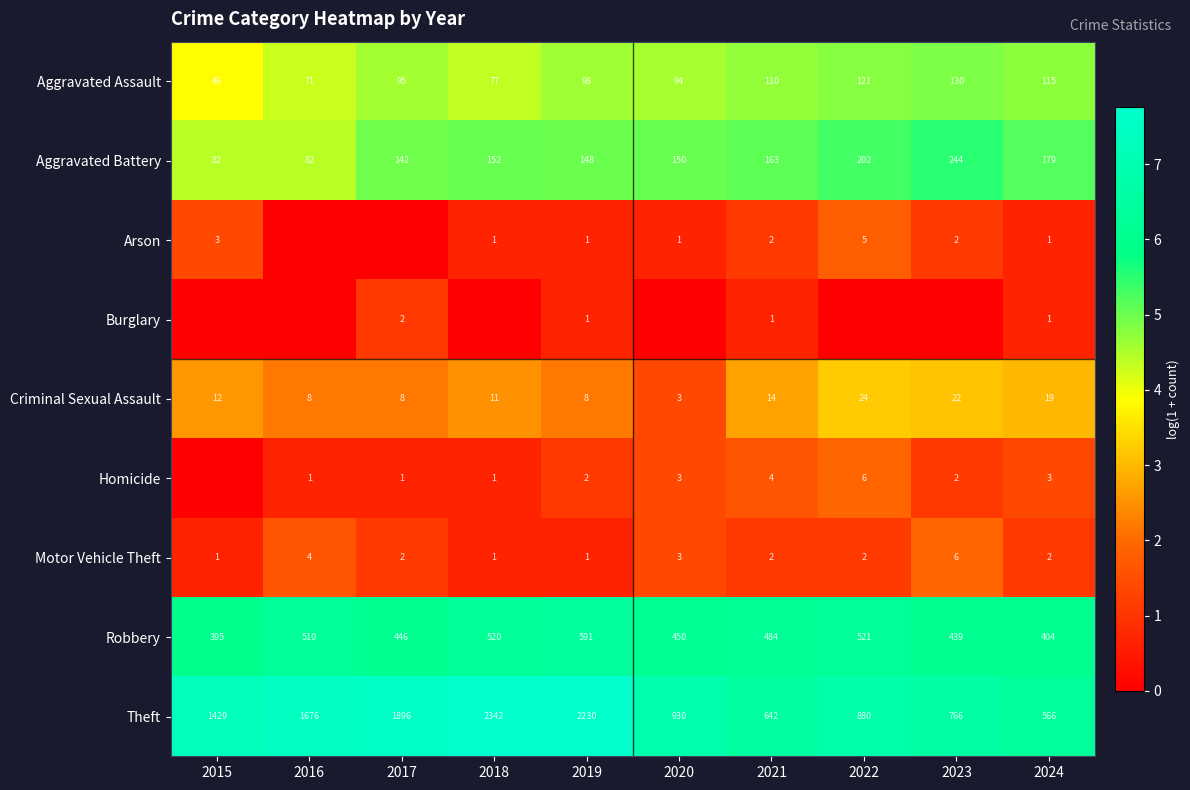

Is the value of Robbery at 2016 greater than the value of Theft at 2022?

No